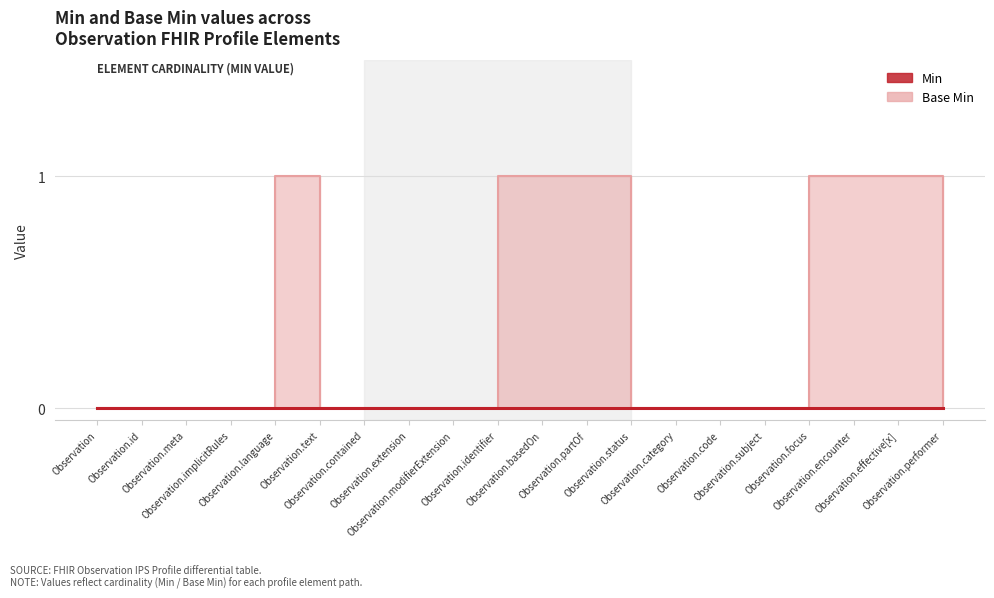

True or false: there are more than 1 points higher than both neighbors.

False